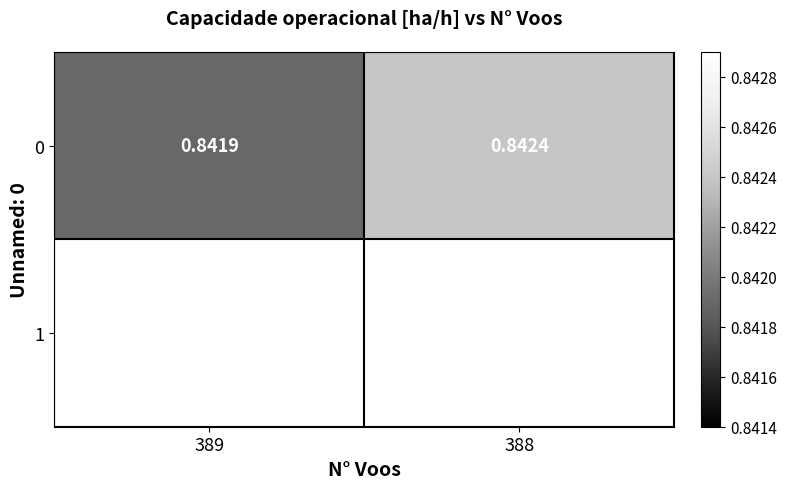

Is it true that the value at 388 is 0.8?

True